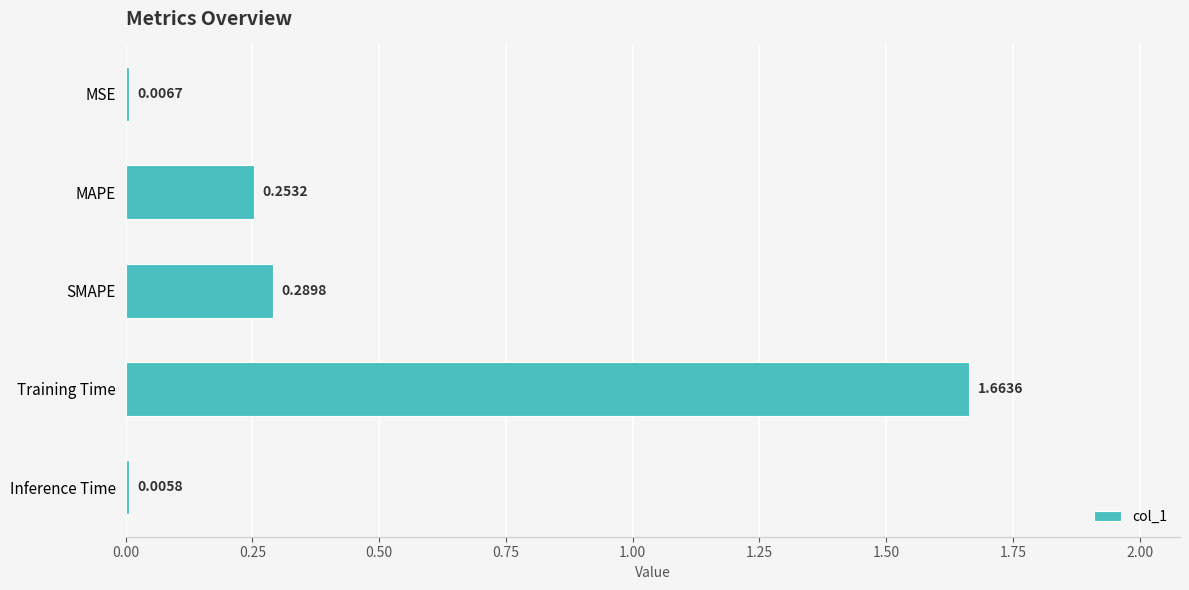

Which category has the highest value across all series?

Training Time